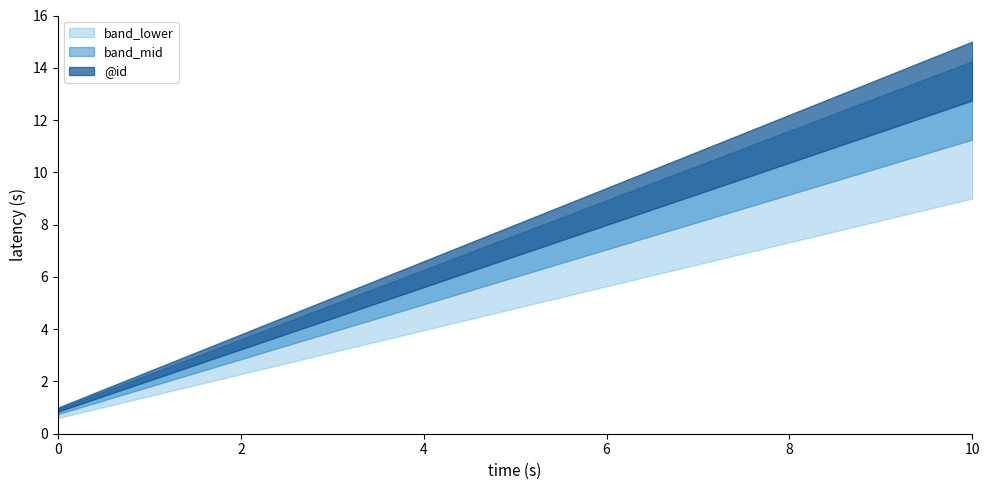

What is the average value?

8